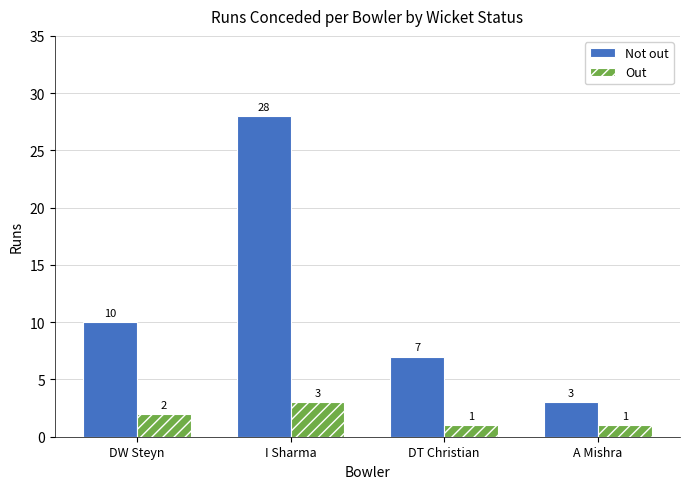

True or false: Not out has a value of 6 at I Sharma.

False